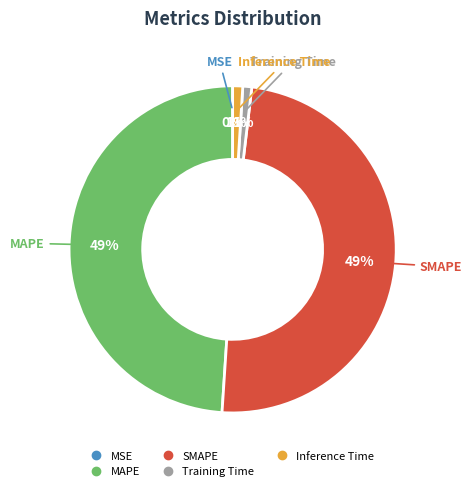

Is there any slice that represents more than half of the pie?

No